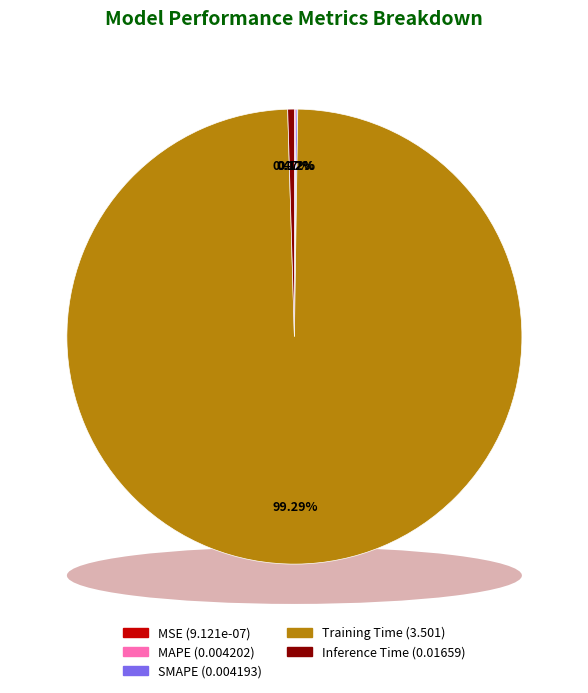

Combined, what portion of the pie is MAPE and Training Time?

99.4%